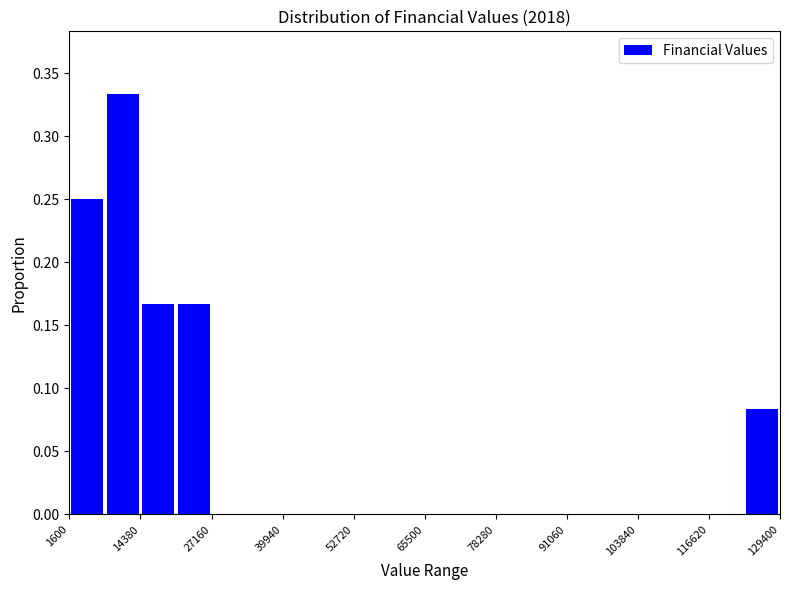

Around what value on the x-axis is the tallest bar? Give the approximate position of its centre, as read against the axis.

12000